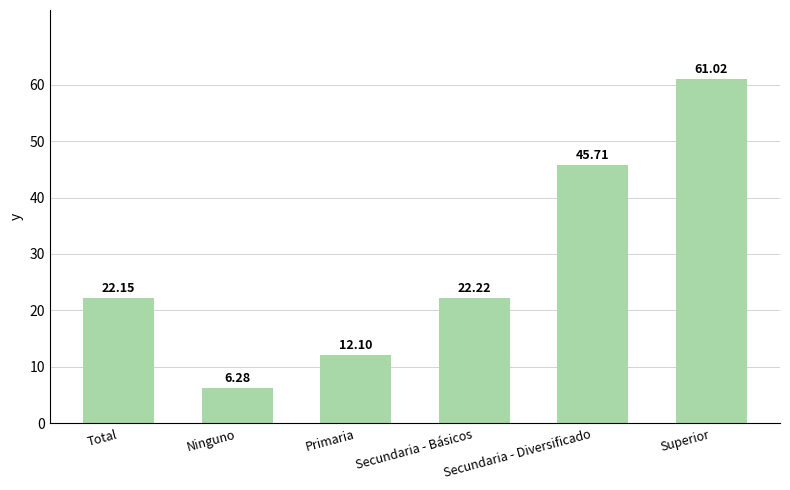

At which label is the value closest to 33?

Secundaria - Básicos